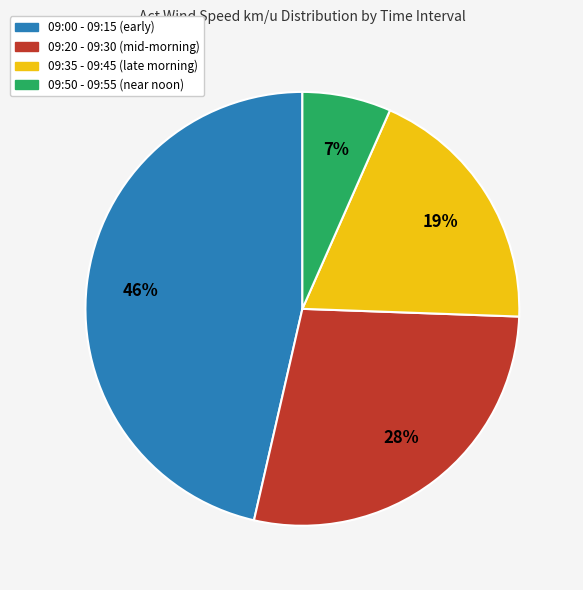

Does any single category account for the majority?

No